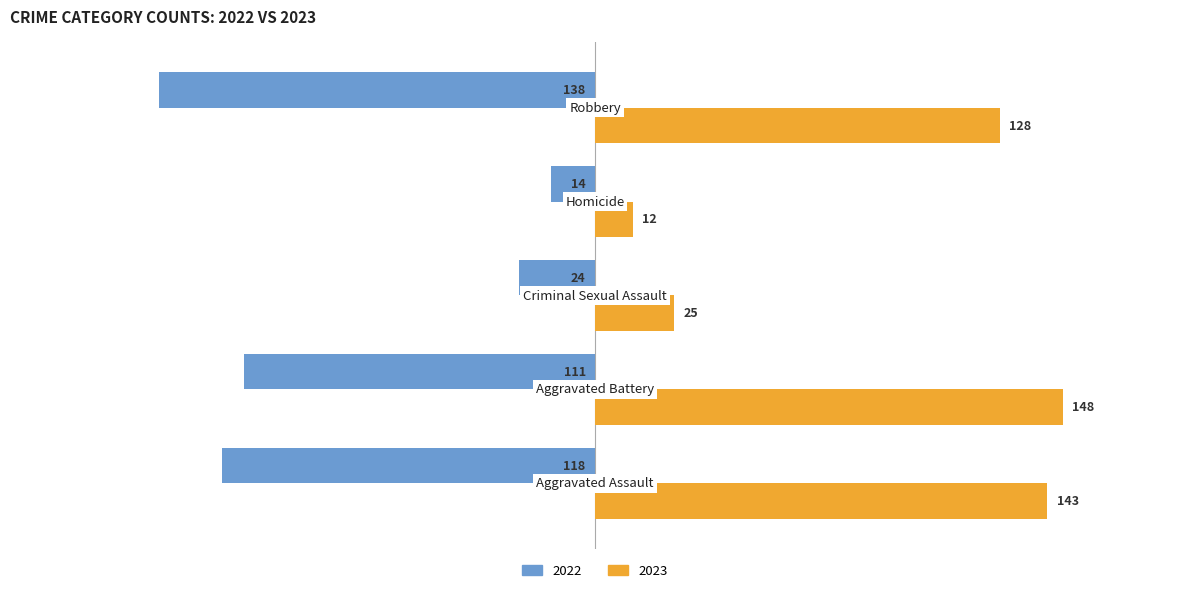

What are all the series names shown in the legend?

2022, 2023